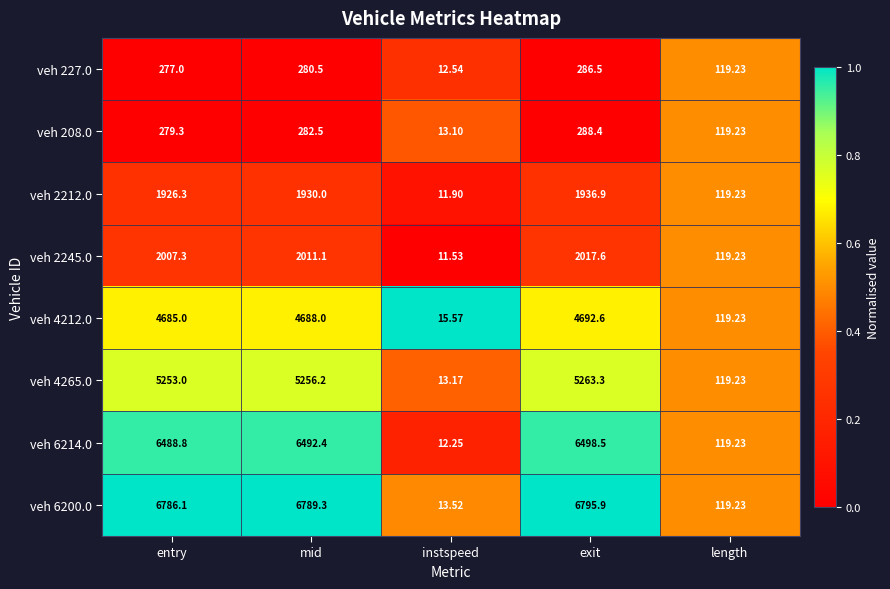

What is the total value across all series at entry?

27702.8